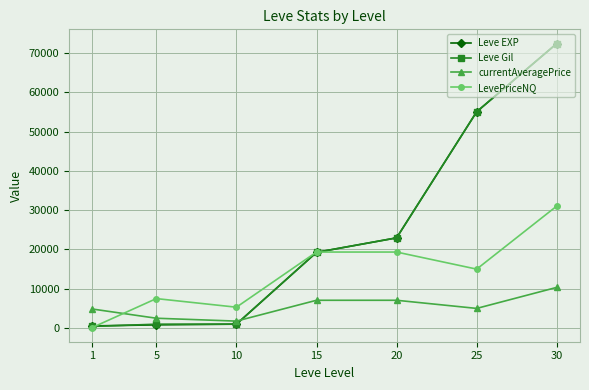

True or false: Leve EXP and LevePriceNQ intersect in this chart.

True